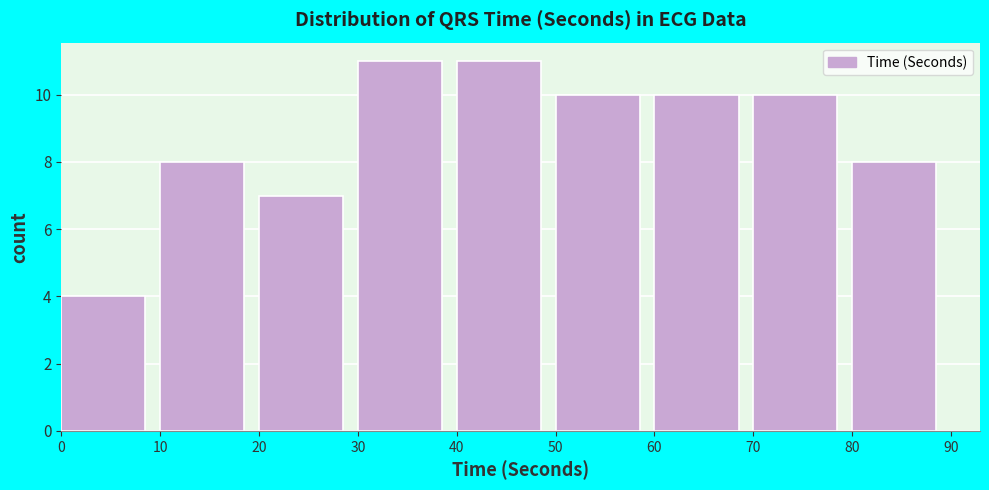

Reading left to right, transcribe this chart: for each bar, give the range it covers on the x-axis and its height. The values are not printed on the chart, so give them approximately, as read against the axis.

0 to 10: 4
10 to 20: 8
20 to 30: 7
30 to 40: 11
40 to 50: 11
50 to 60: 10
60 to 70: 10
70 to 80: 10
80 to 90: 8